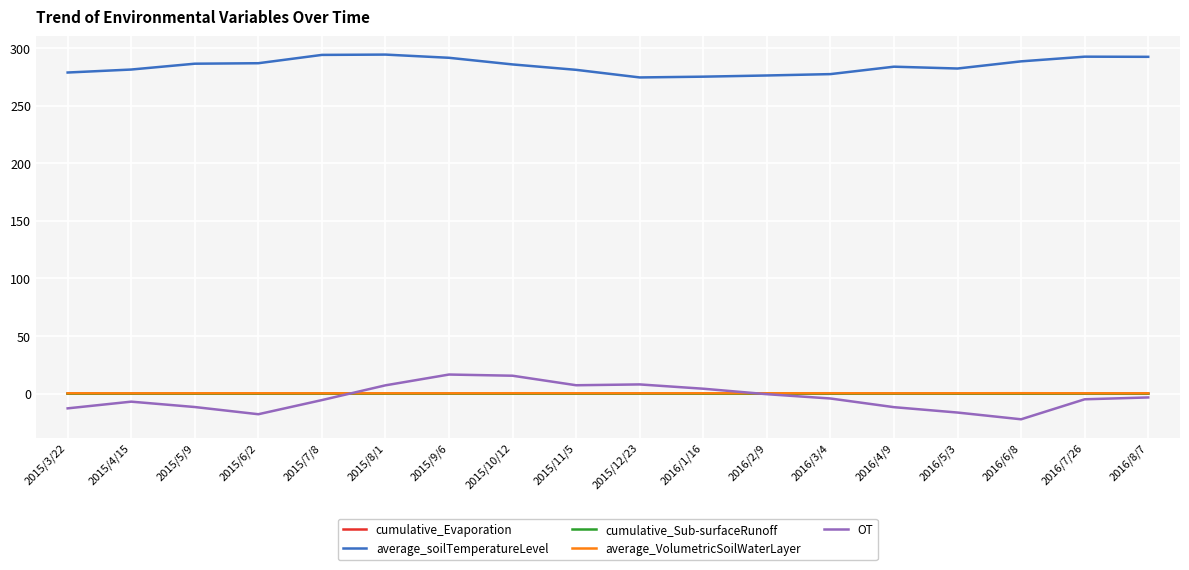

Is it true that average_VolumetricSoilWaterLayer equals 0.3 at 2015/3/22?

True